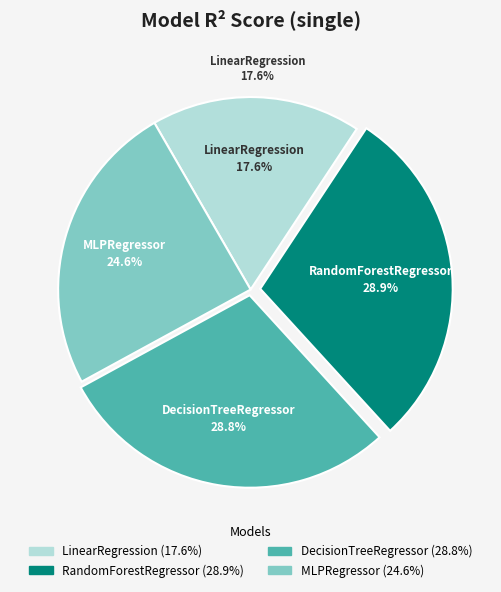

How many segments does this pie chart have?

4